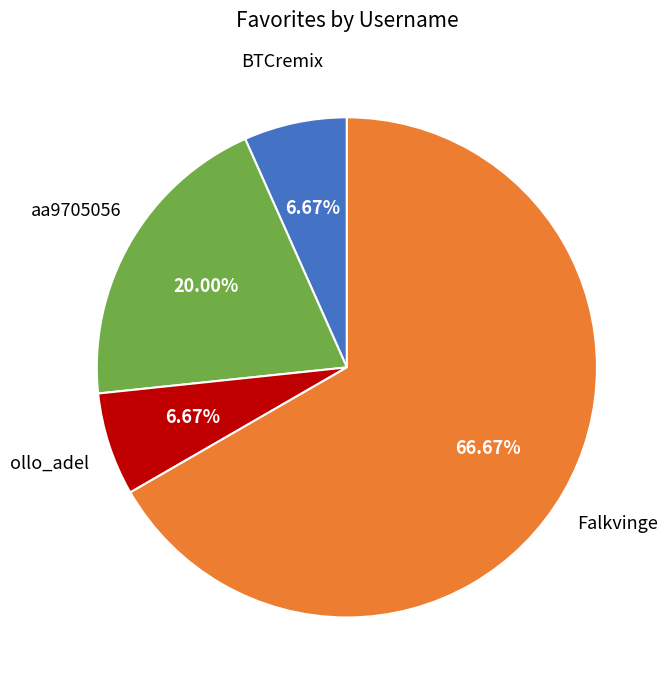

Is there a majority slice in this chart?

Yes